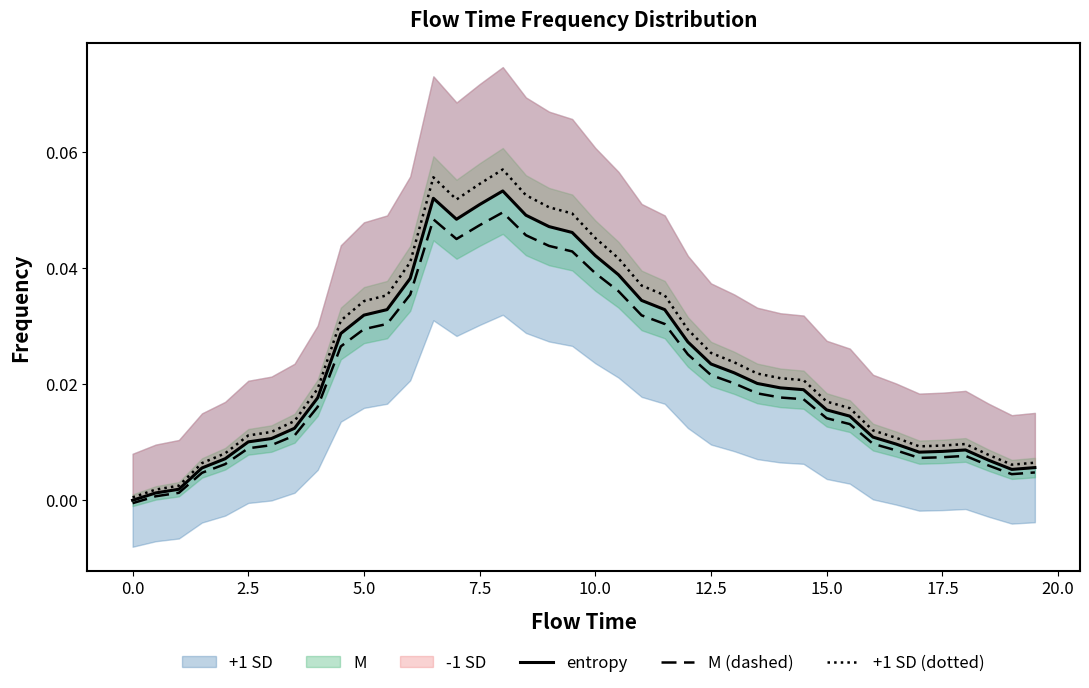

In entropy, how many points are lower than both neighbors (excluding endpoints)?

3